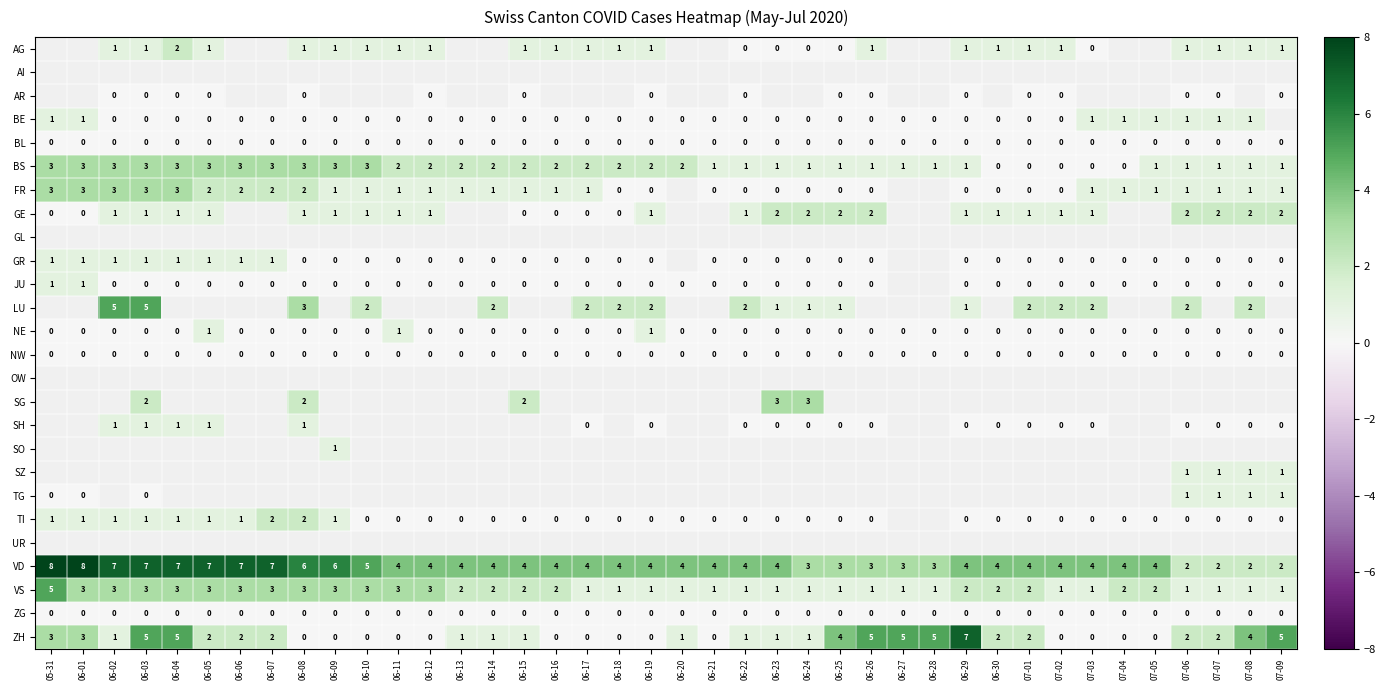

Where does the VD series first go above 4?

05-31